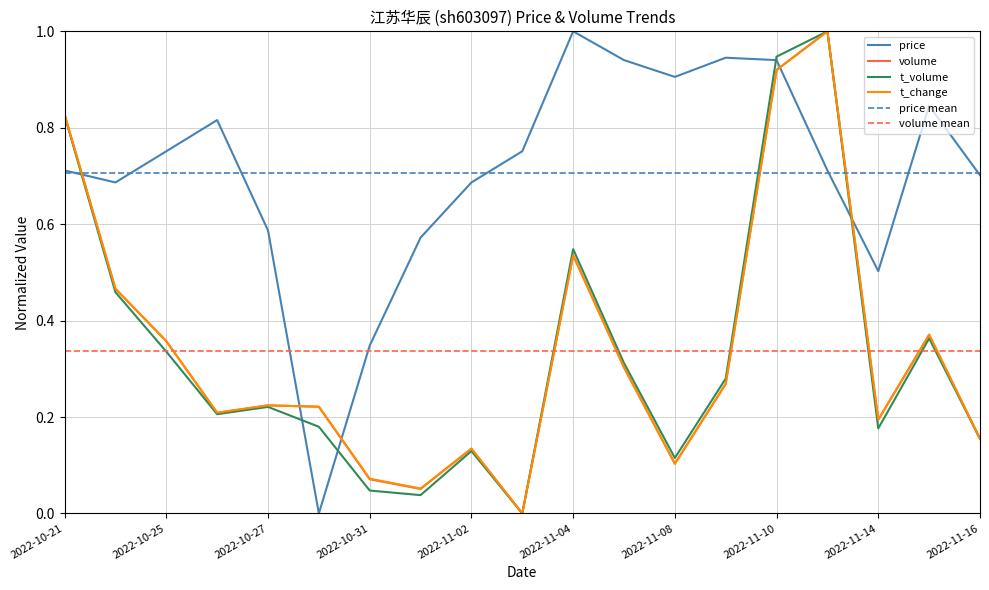

Which series has the widest spread of values?

price